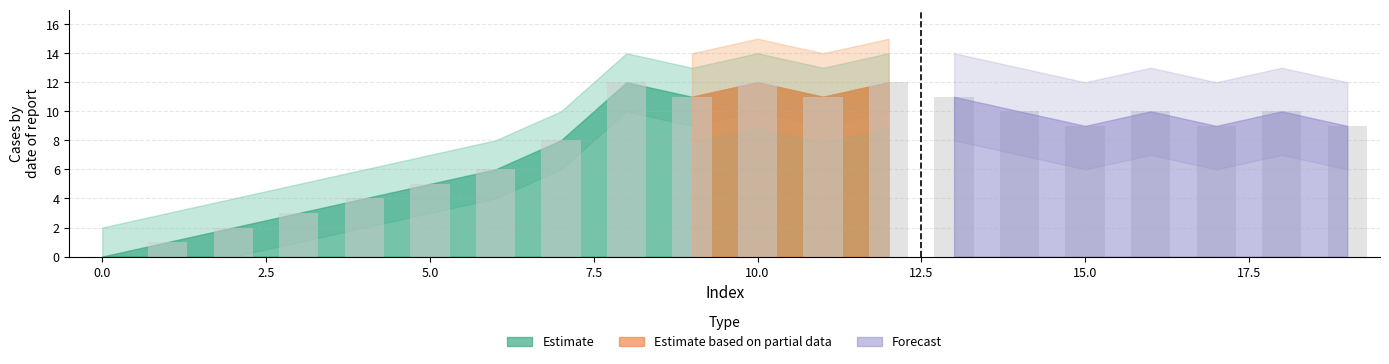

What is the maximum value shown in the chart?

12